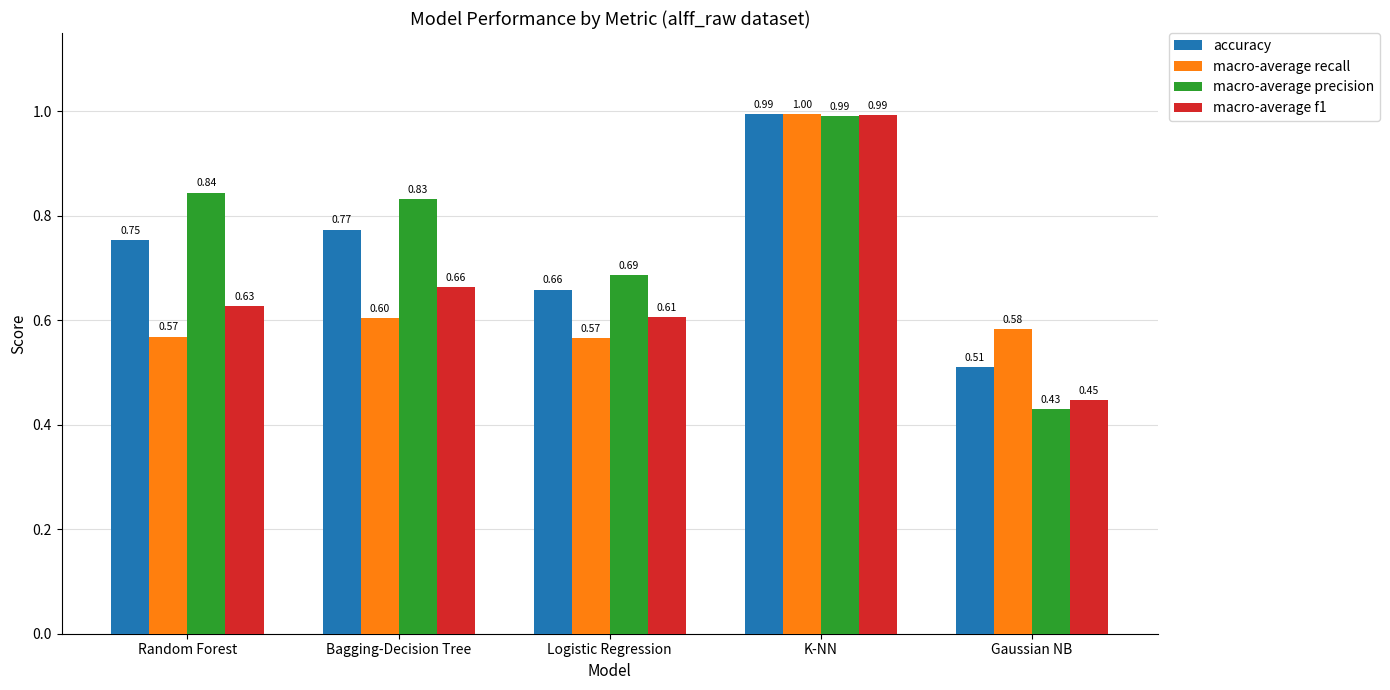

What is the highest value of the macro-average f1 series?

1.0